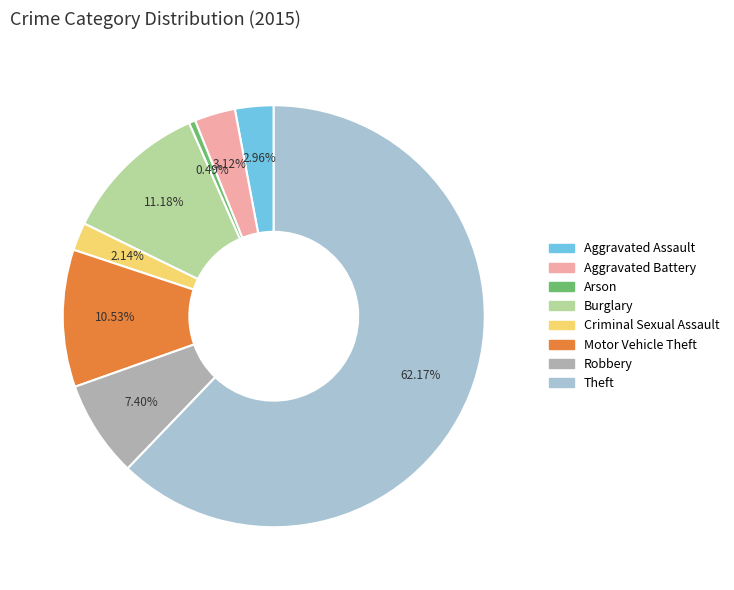

How many slices are in this pie chart?

8